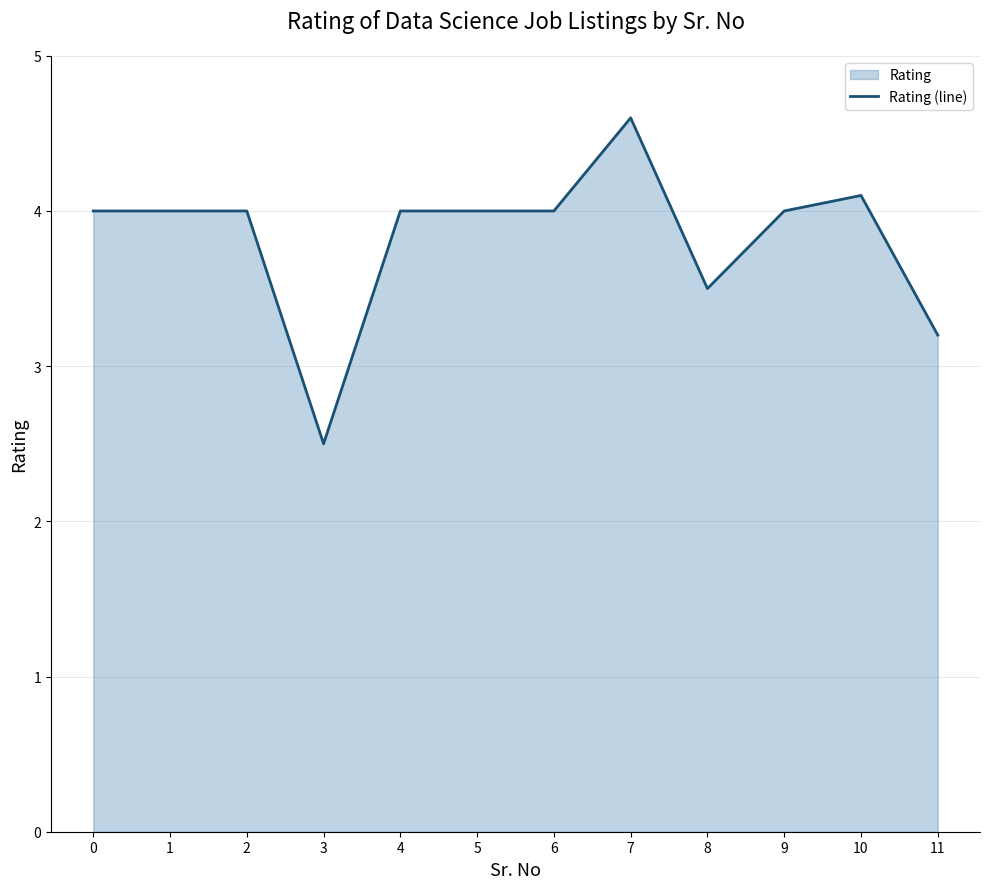

What is the sum of the values at 10 and 2?

8.1